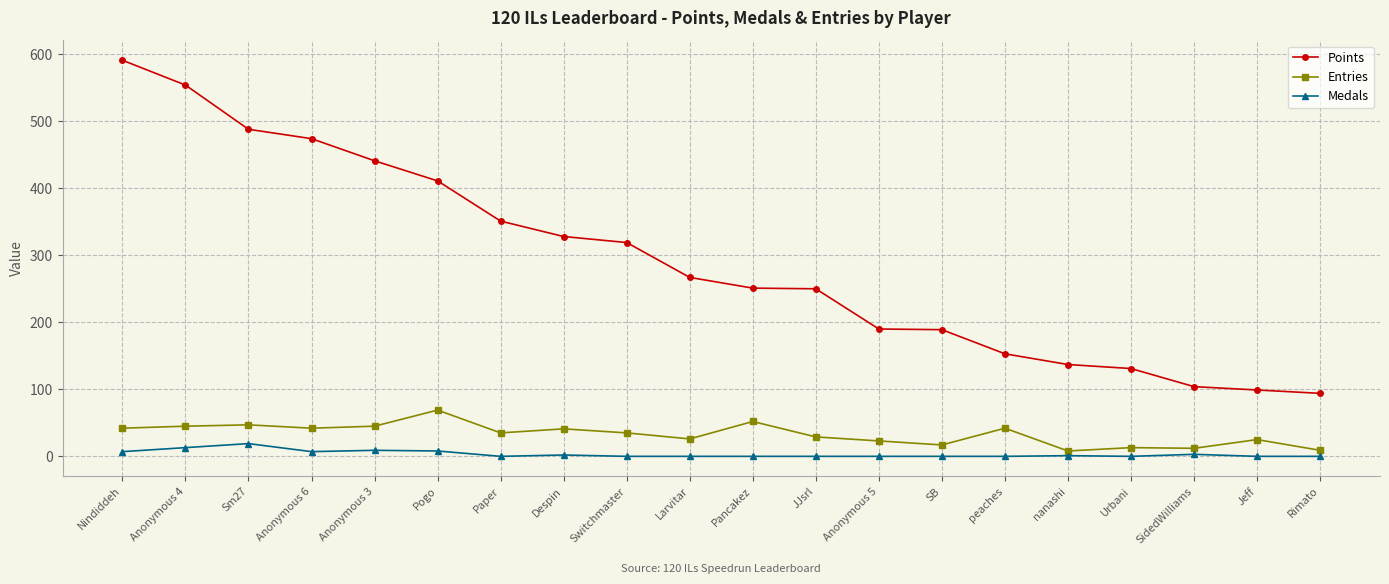

At which label does Entries reach its peak?

Pogo